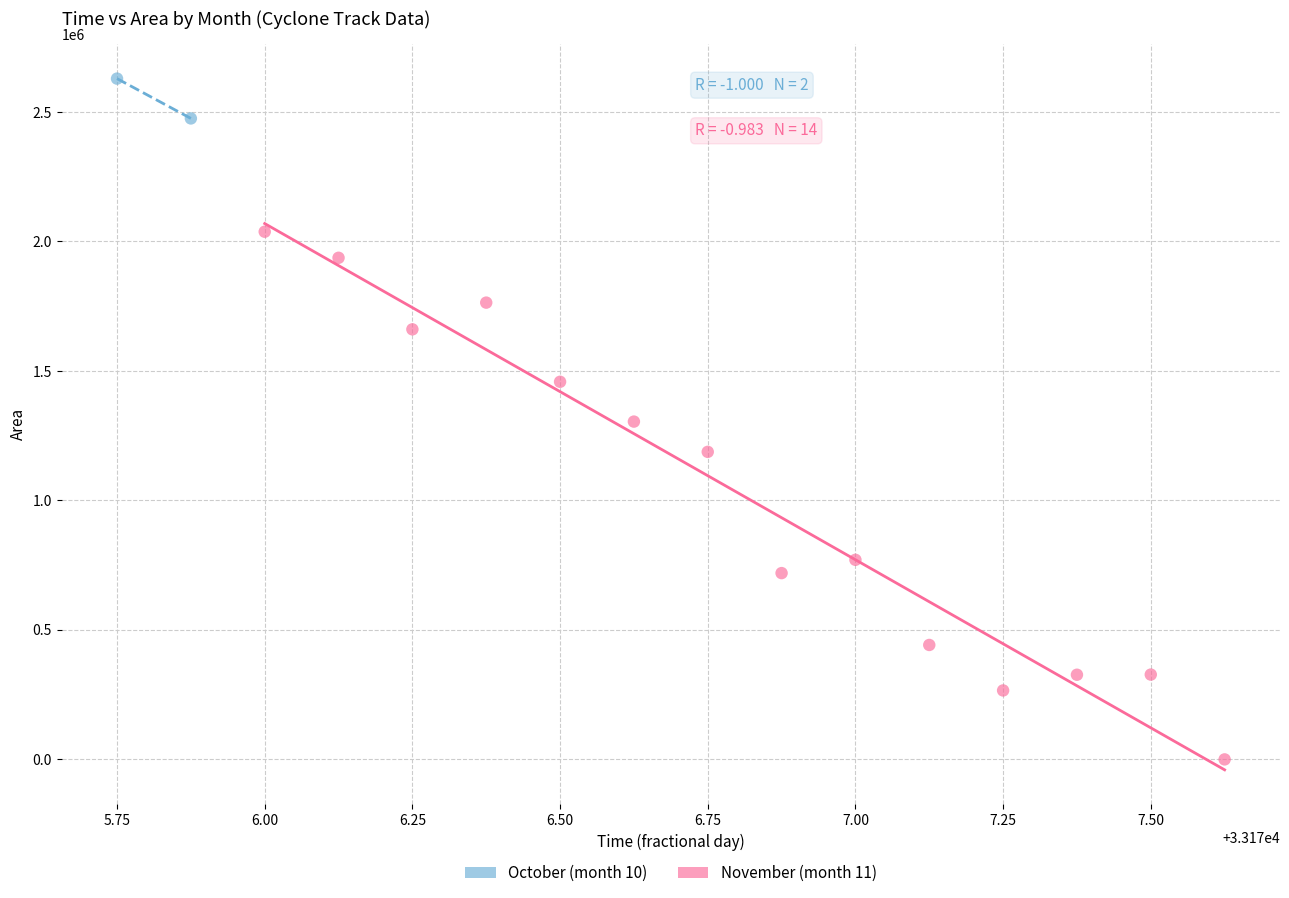

What are all the series names shown in the legend?

October (month 10), November (month 11)